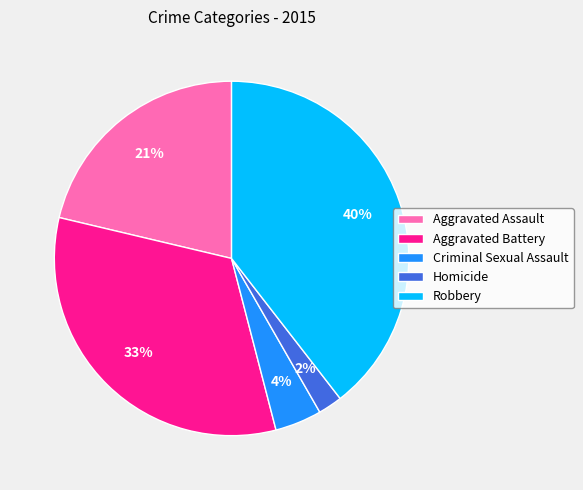

Which slice is the smallest?

Homicide